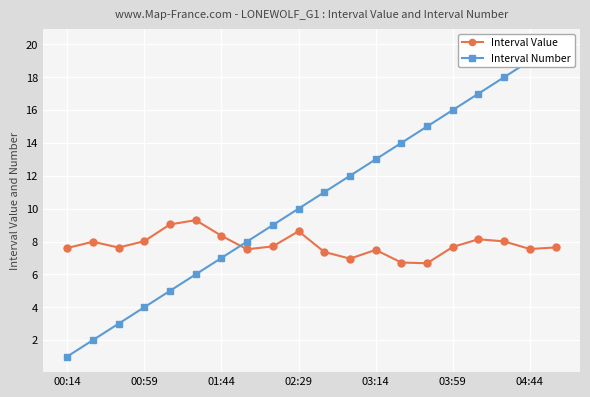

How many times do Interval Value and Interval Number cross each other?

1